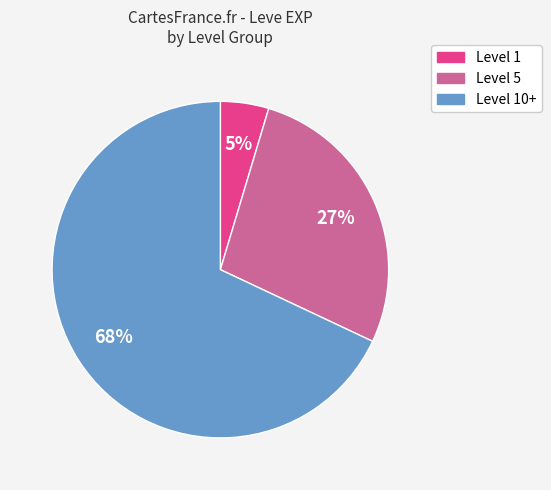

Is there a majority slice in this chart?

Yes